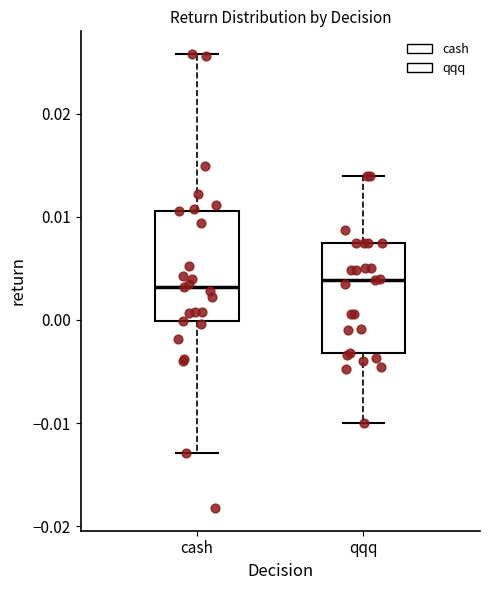

Where does the upper whisker of the box for cash end on the y-axis? The values are not printed on the chart, so give them approximately, as read against the axis.

0.026